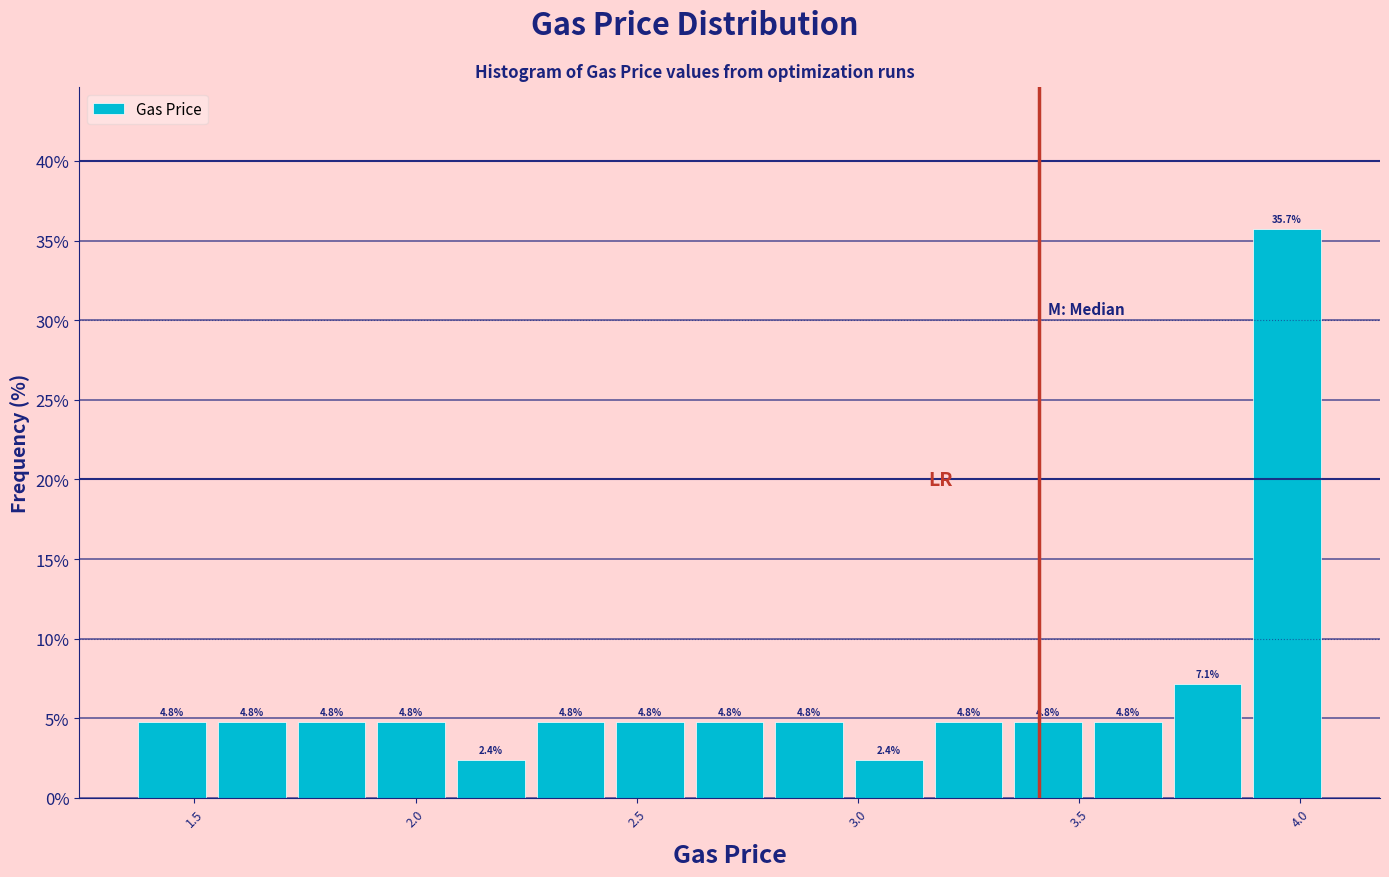

Around what value on the x-axis is the tallest bar? Give the approximate position of its centre, as read against the axis.

3.95